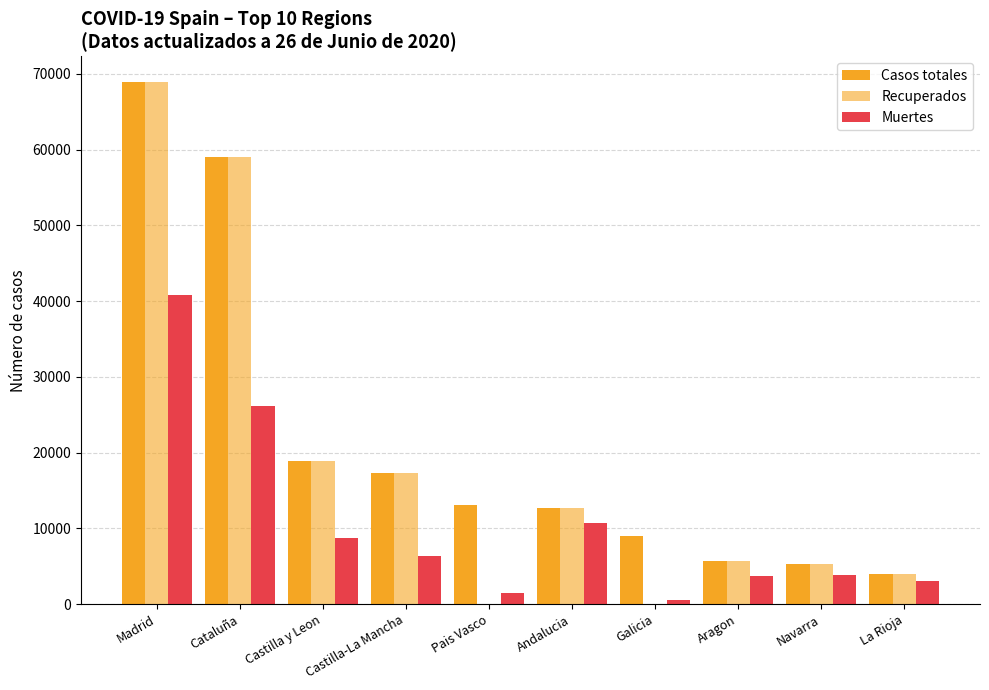

Count the number of data series in this chart.

3